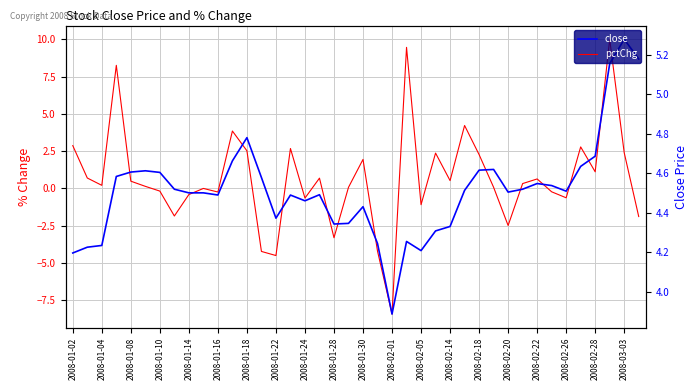

How many interior local valleys does the close series have?

8